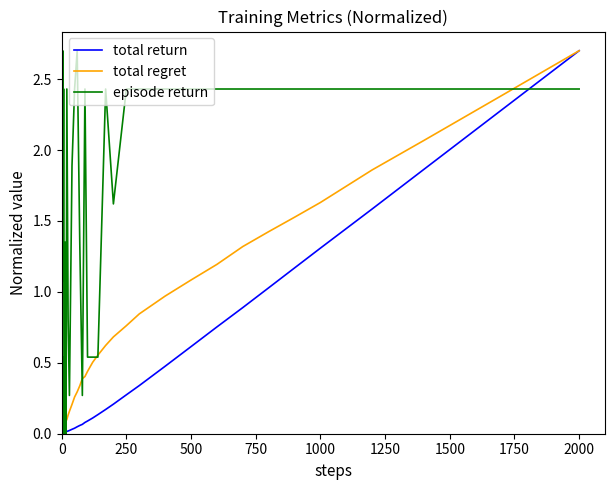

Which series has the largest total across all categories?

episode return